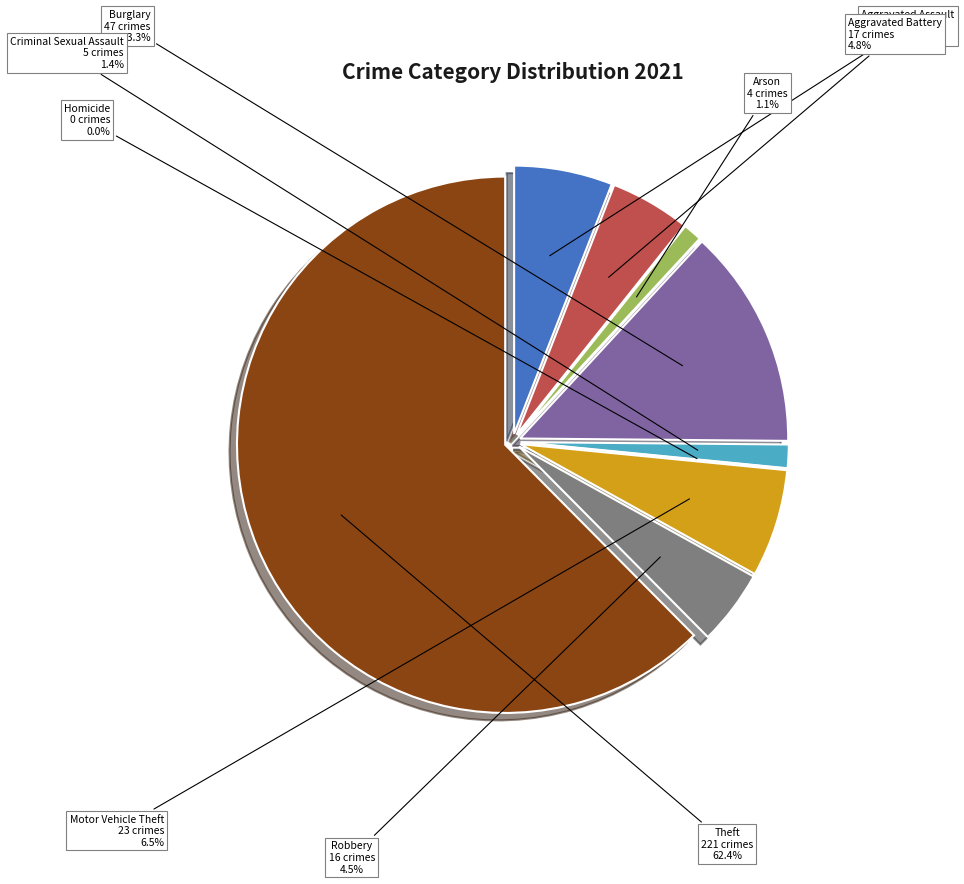

Rank the categories by value from lowest to highest.

Homicide, Arson, Criminal Sexual Assault, Robbery, Aggravated Battery, Aggravated Assault, Motor Vehicle Theft, Burglary, Theft